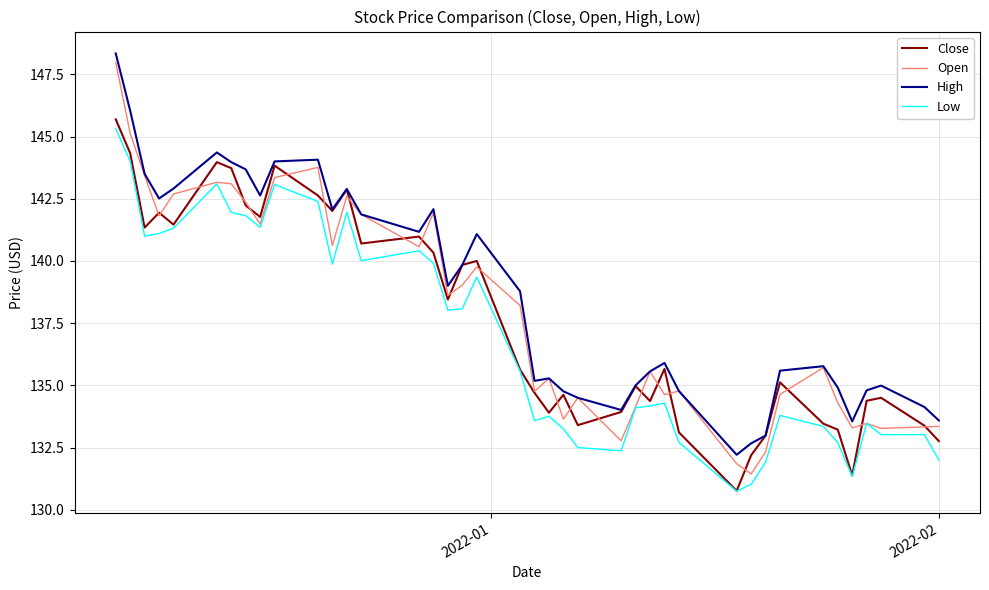

How many lines are shown in the chart?

4